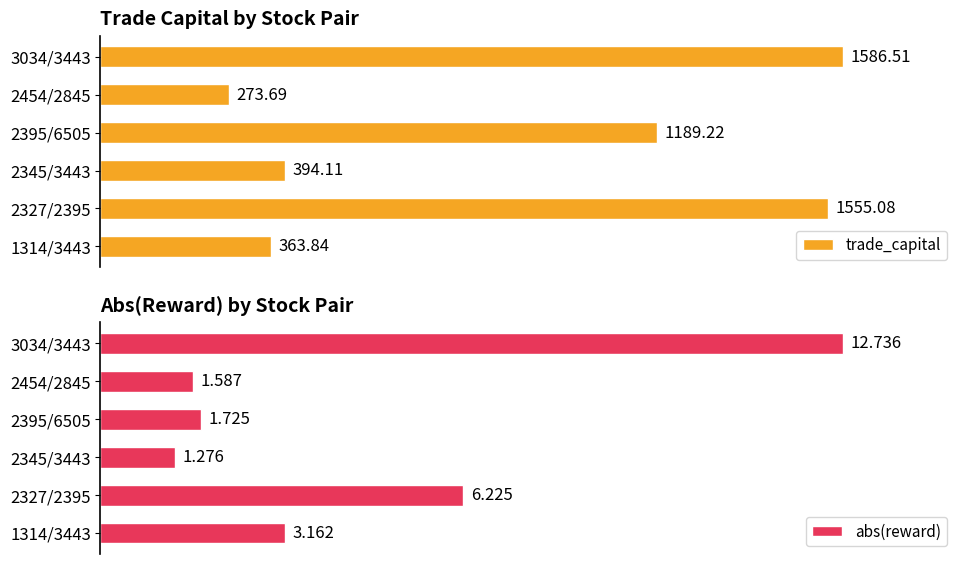

What are all the series names shown in the legend?

trade_capital, abs(reward)